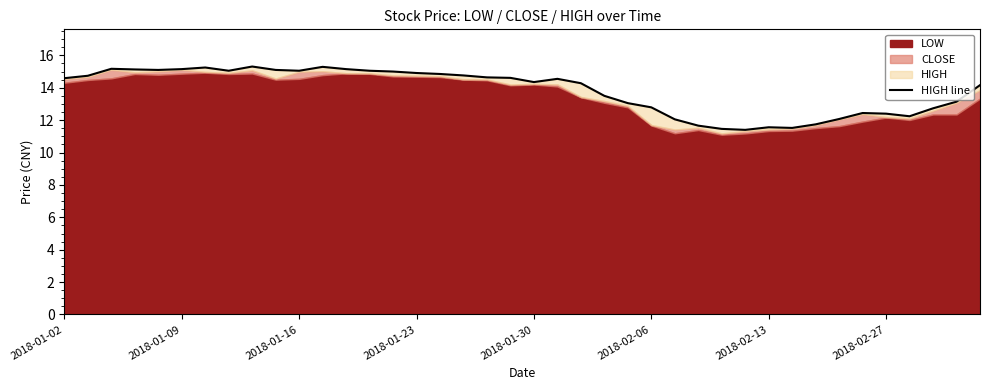

The value at 28 is 3.0. True or false?

False